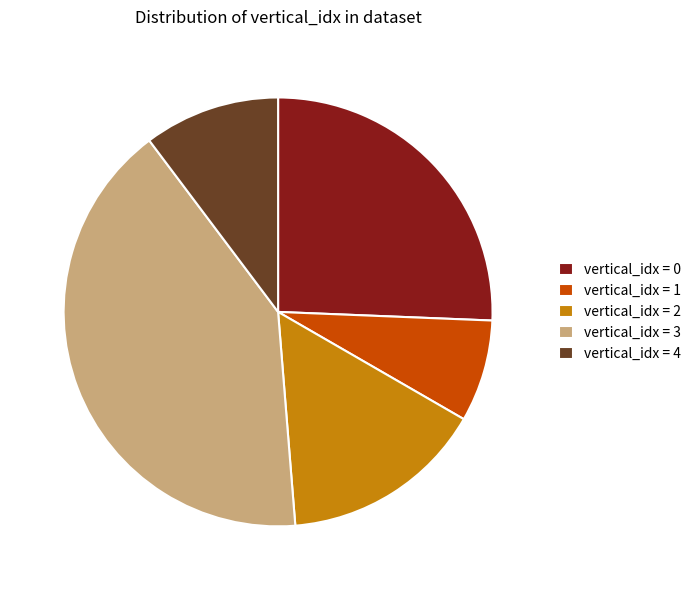

What is the largest slice in the pie chart?

vertical_idx = 3